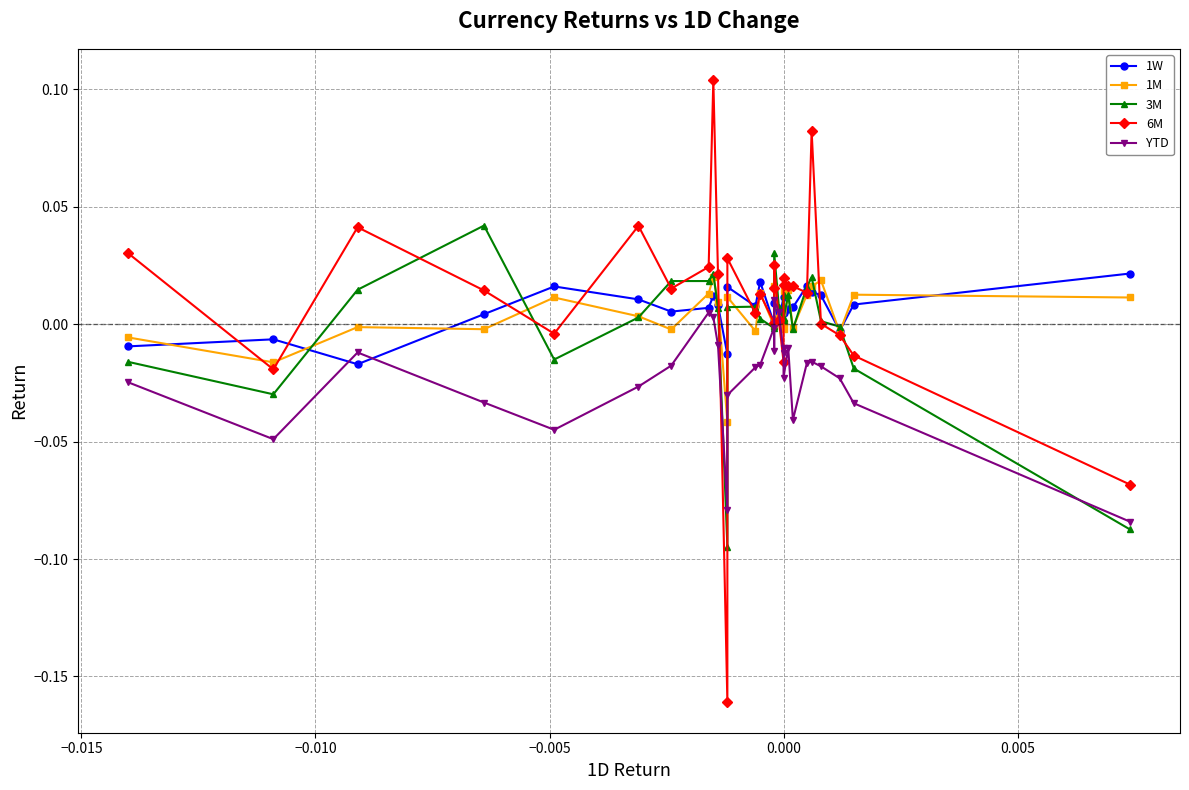

How many times do YTD and 6M cross each other?

4